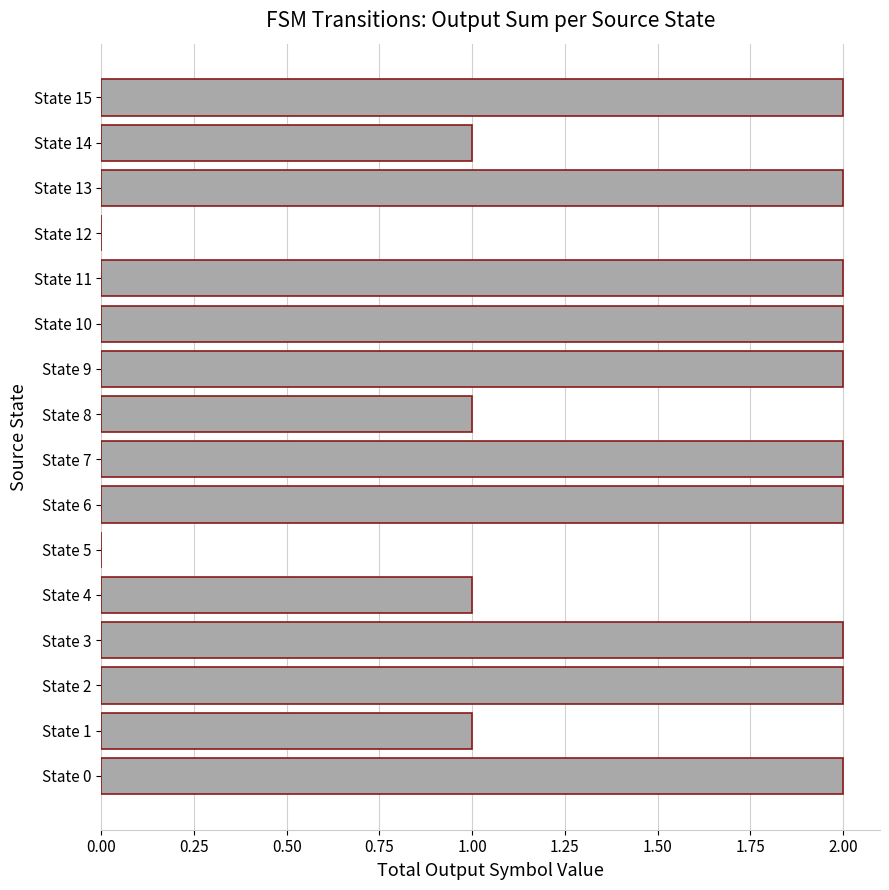

What is the sum of all values?

24